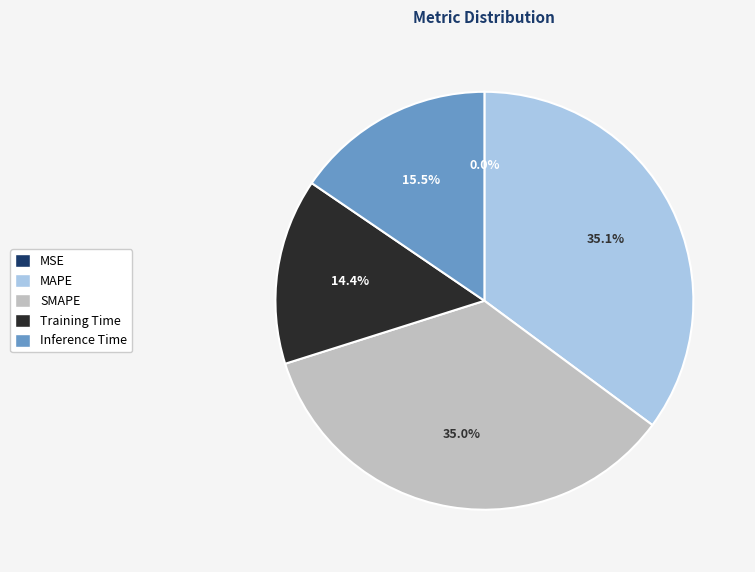

How much of the chart is everything except SMAPE?

65.0%